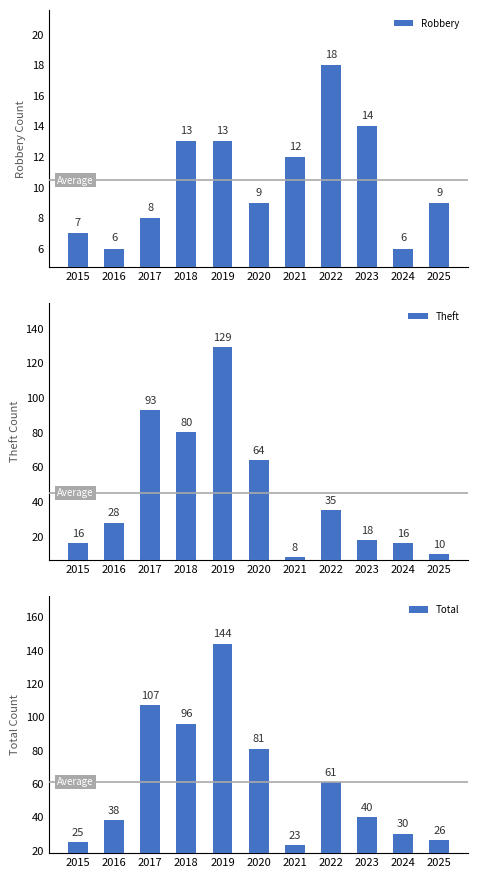

Reading left to right, list all the values displayed in this chart.

Robbery: 7	6	8	13	13	9	12	18	14	6	9
Theft: 16	28	93	80	129	64	8	35	18	16	10
Total: 25	38	107	96	144	81	23	61	40	30	26